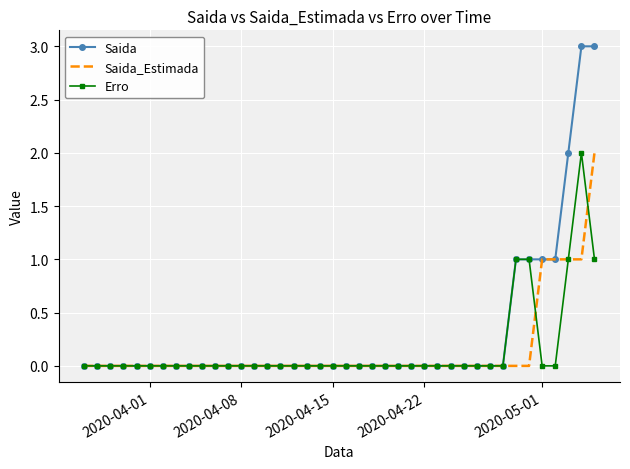

Which series has the largest range (max minus min)?

Saida